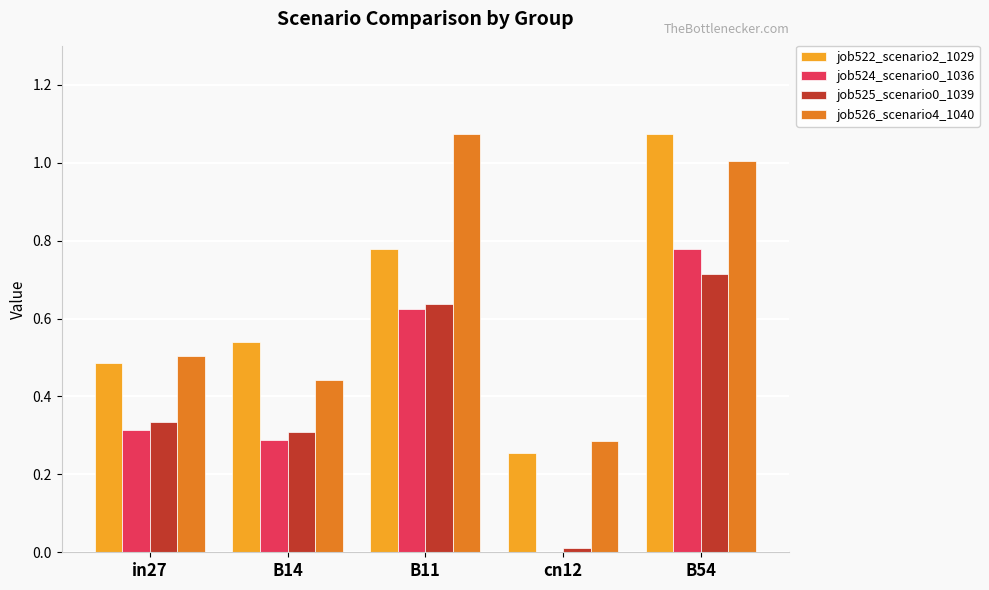

What is the sum of the job522_scenario2_1029 values at in27 and B54?

1.6